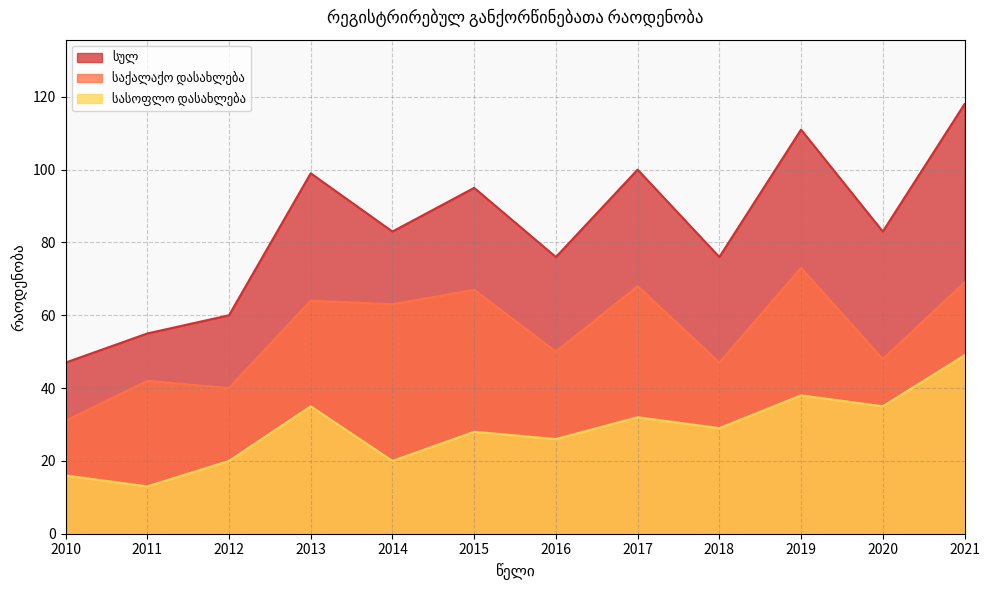

At which category does სულ reach its first local valley?

2014